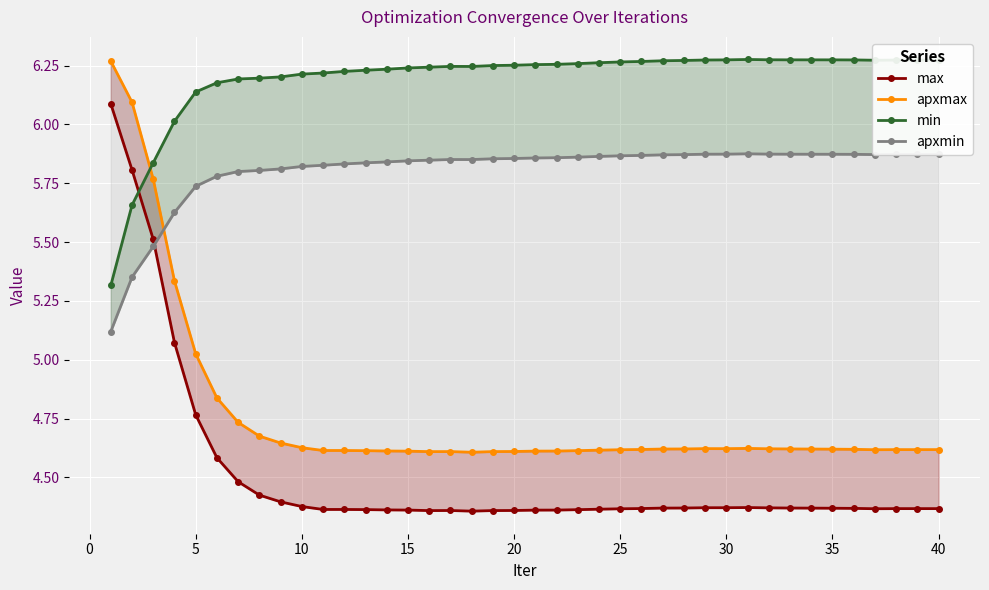

What is the spread (max minus min) of values at 30?

1.8